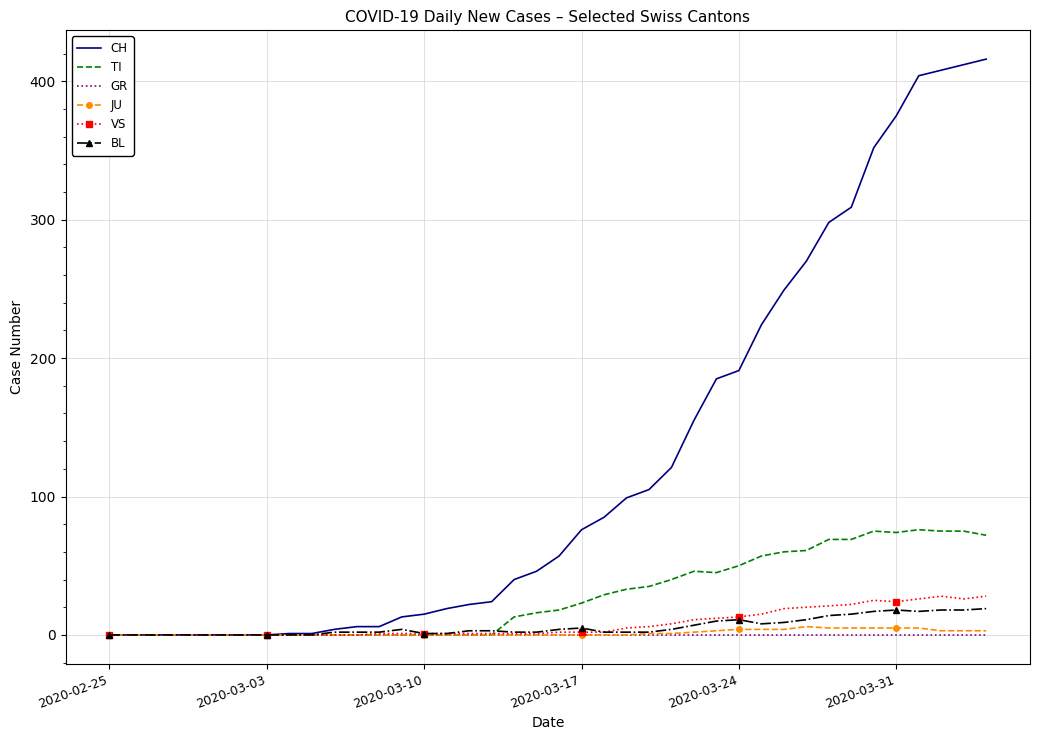

Which series has the largest total across all categories?

CH